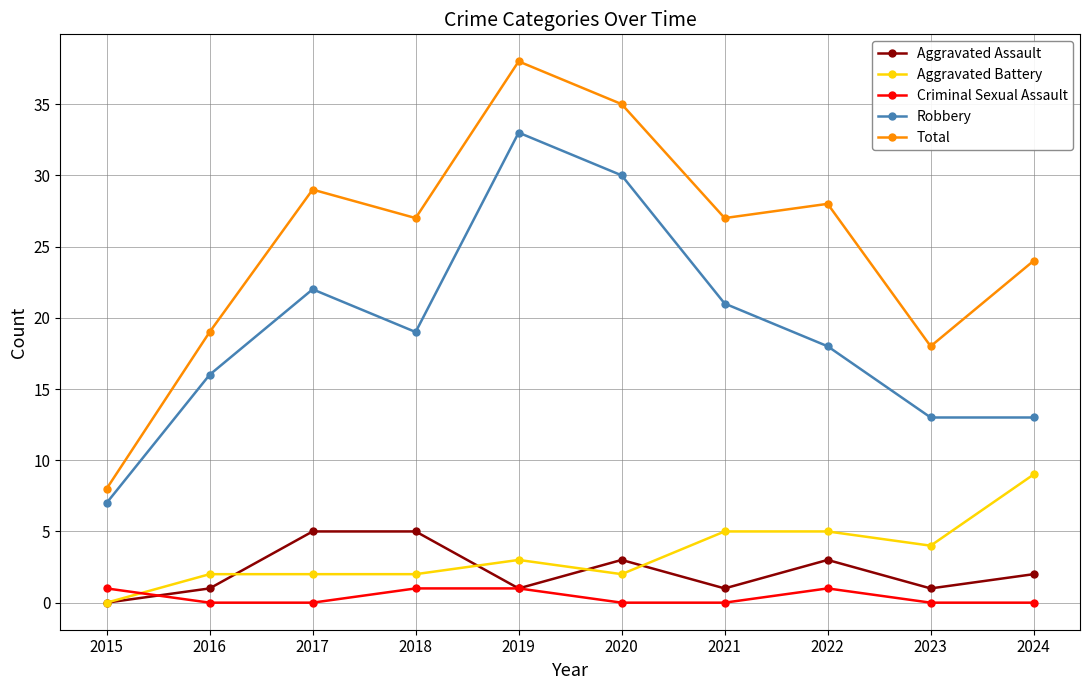

Where do Criminal Sexual Assault and Aggravated Battery first cross each other?

2015 and 2016